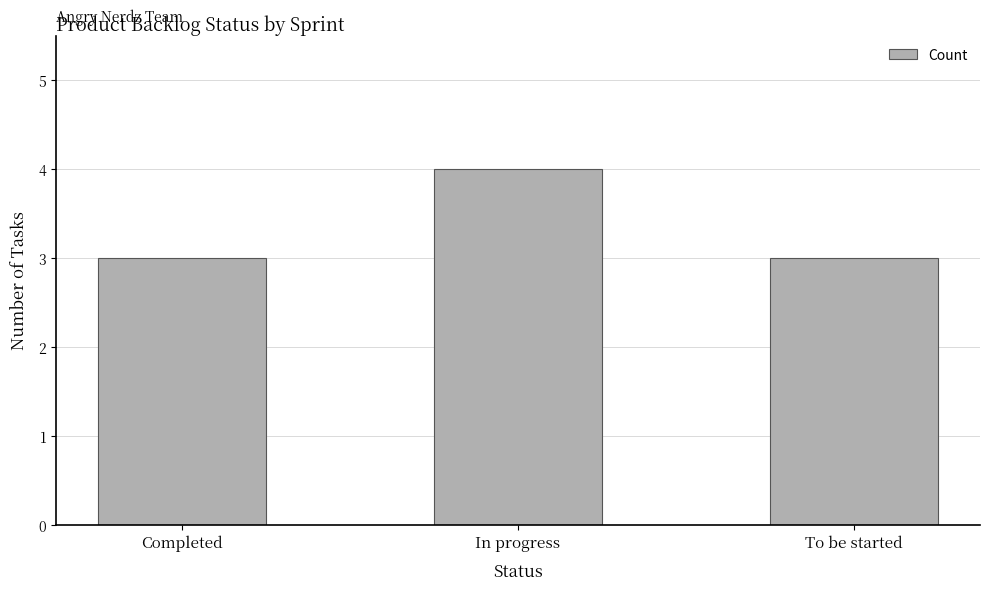

Which label corresponds to the largest value in the chart?

In progress